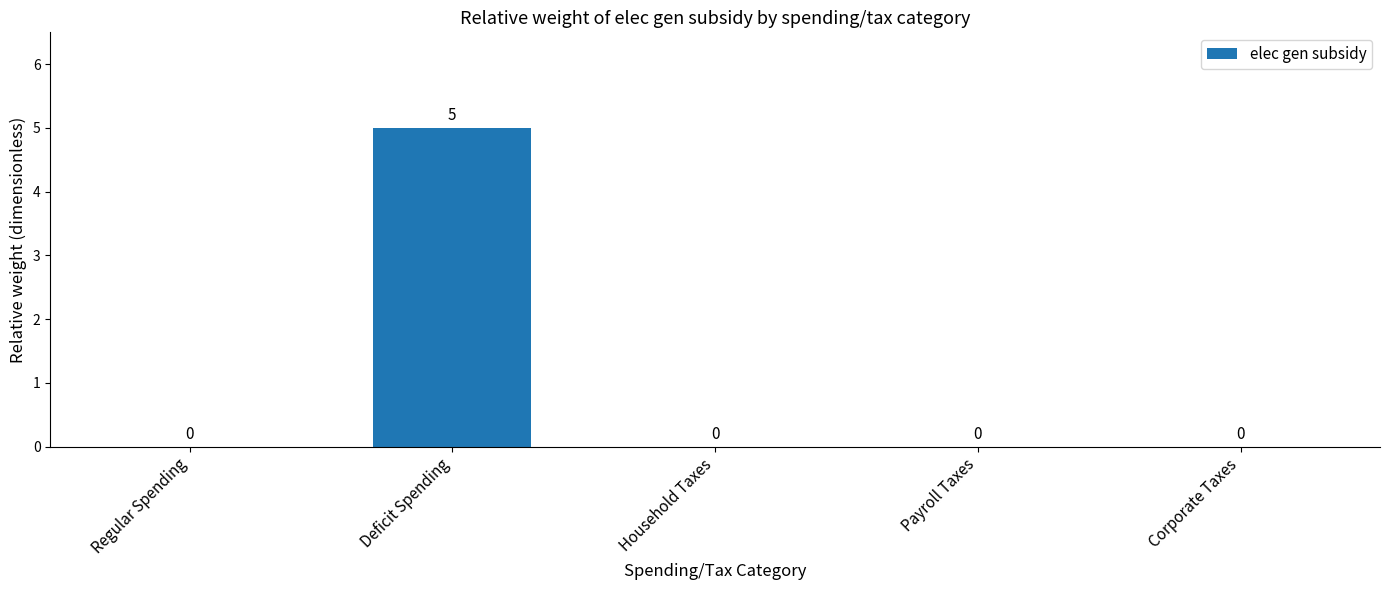

Reading left to right, extract all data points from this chart.

Regular Spending=0	Deficit Spending=5	Household Taxes=0	Payroll Taxes=0	Corporate Taxes=0